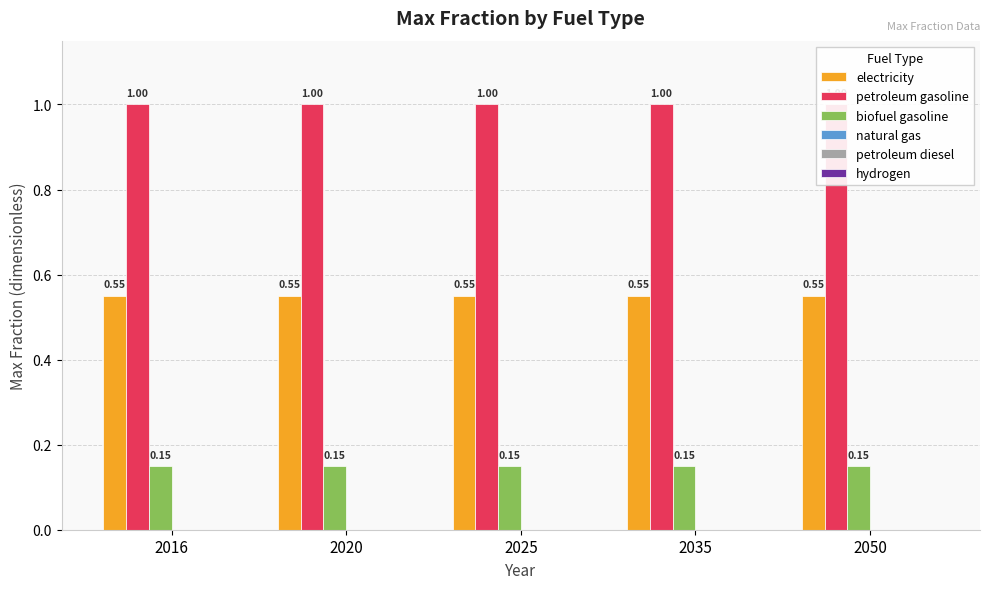

How many bars are there in each group?

6